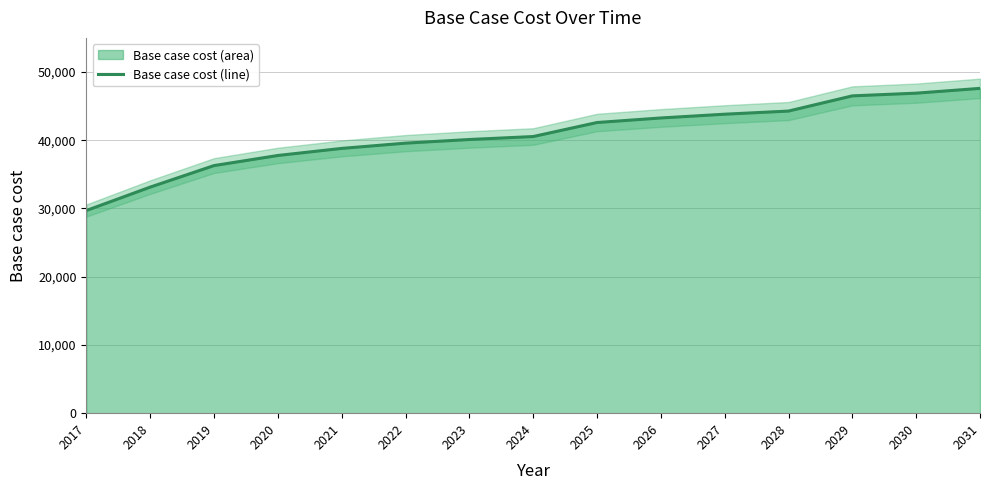

Approximately how many times larger is the value at 2026 compared to 2022?

1.1